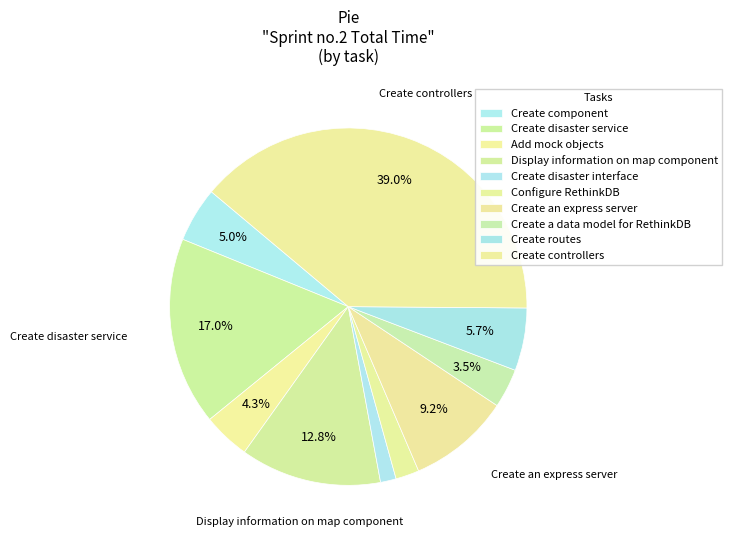

To the nearest percent, what is the combined percentage of Create component and Configure RethinkDB?

7%